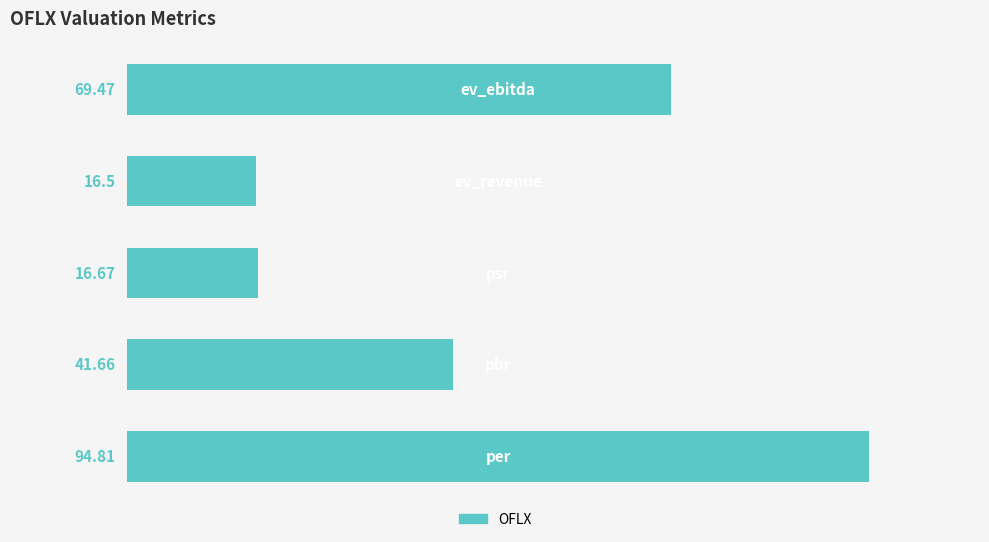

What is the sum of all values?

239.1